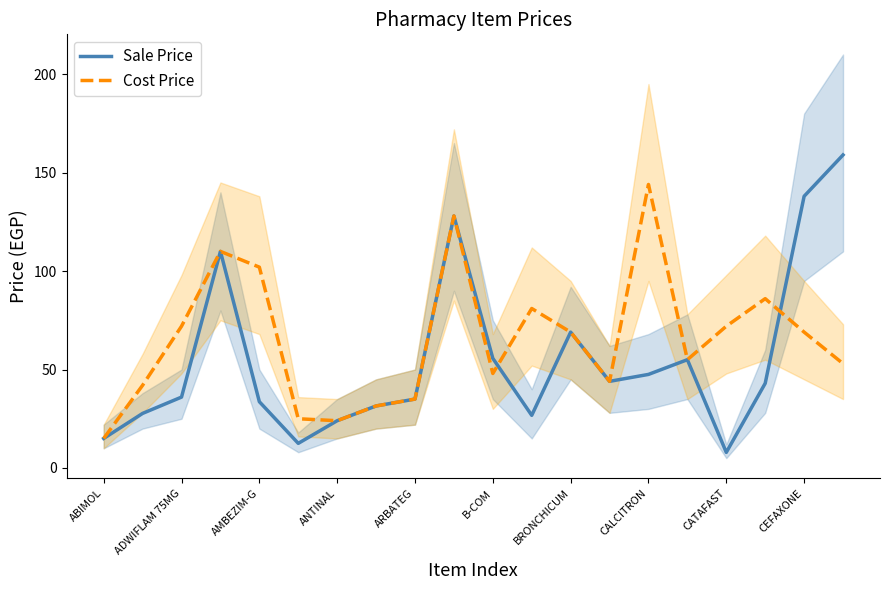

The Cost Price series shows 75.9 at B-COM. True or false?

False